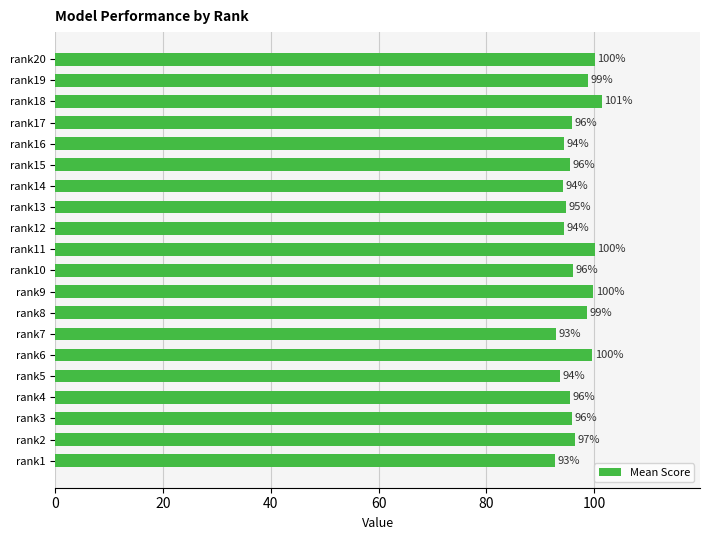

Does the chart contain any negative values?

No